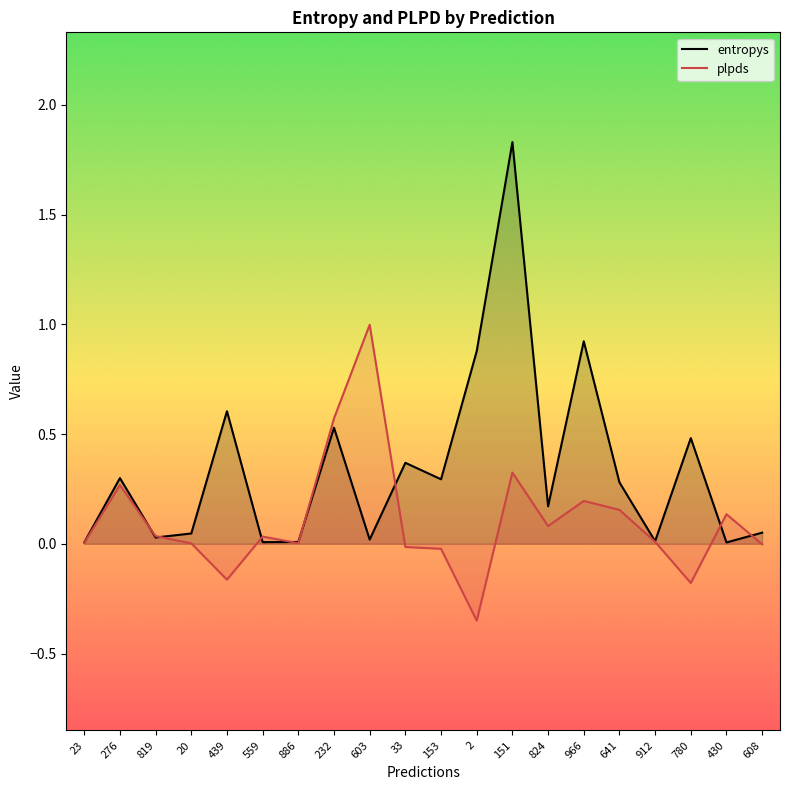

At which category does plpds reach its first local valley?

439